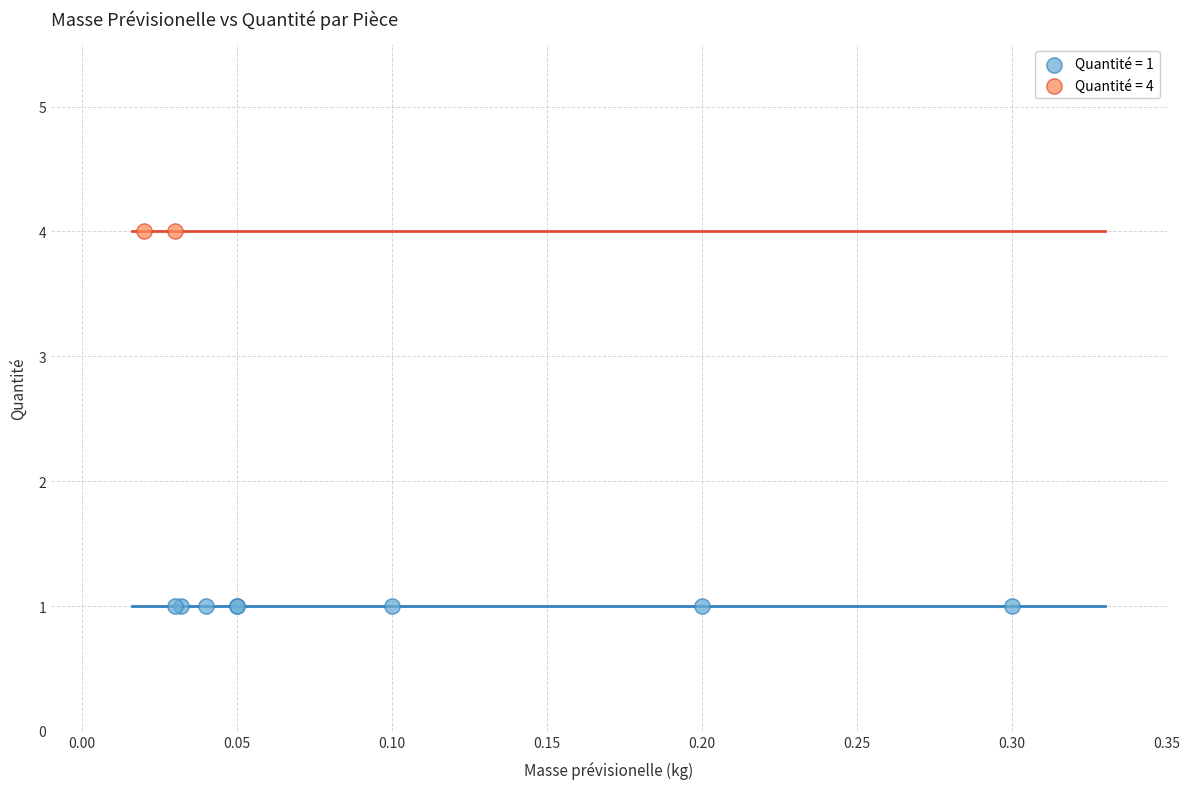

Which series reaches the maximum Y coordinate?

Quantité = 4